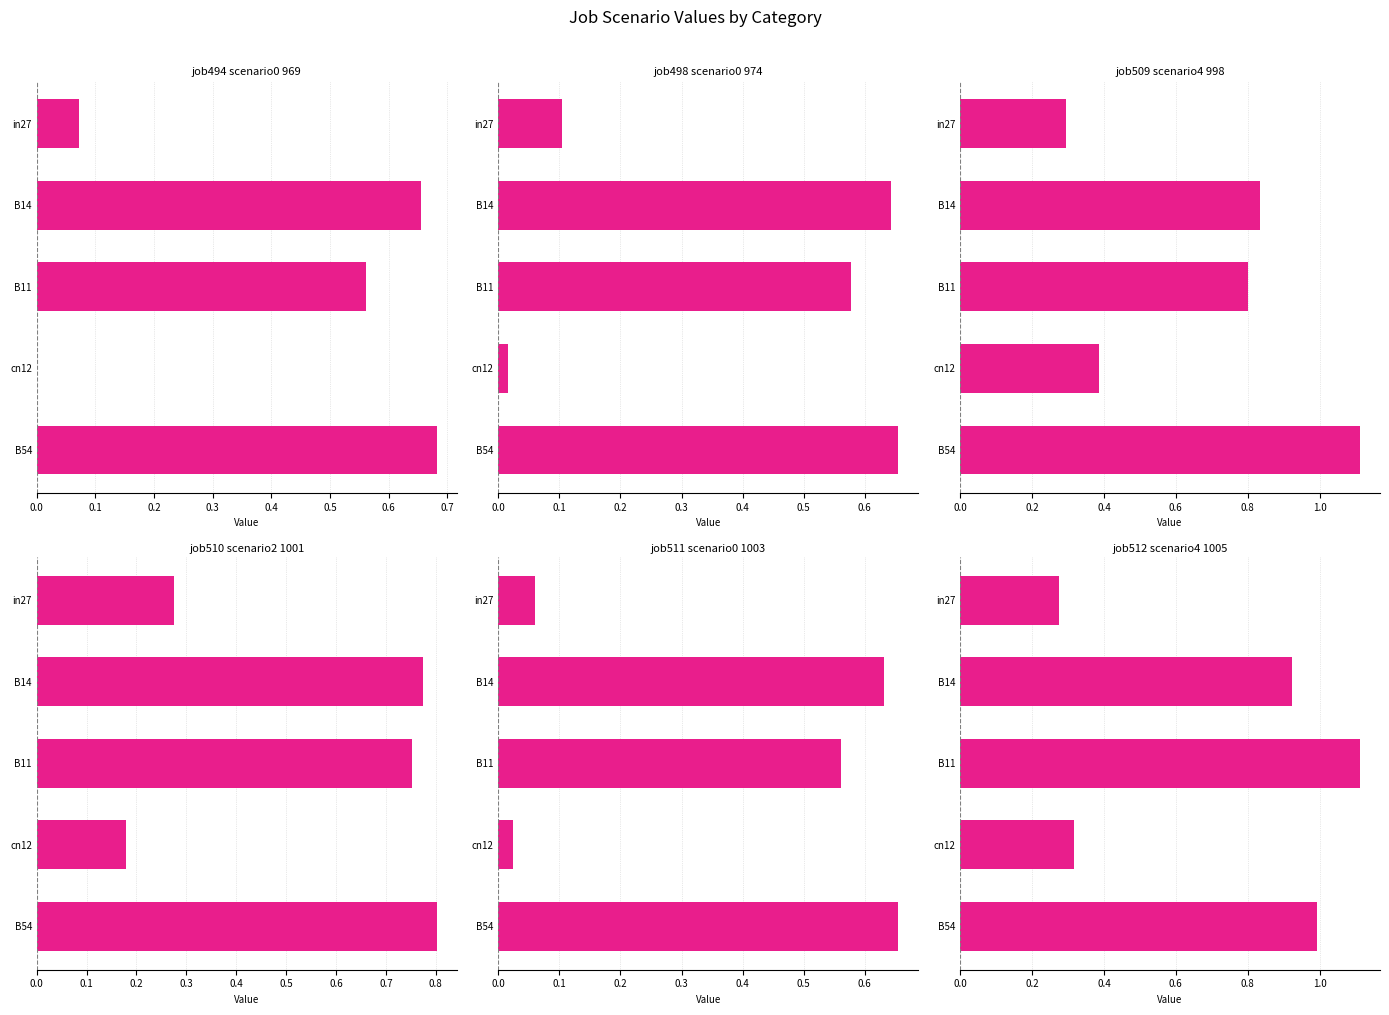

How many bars are there in total?

30